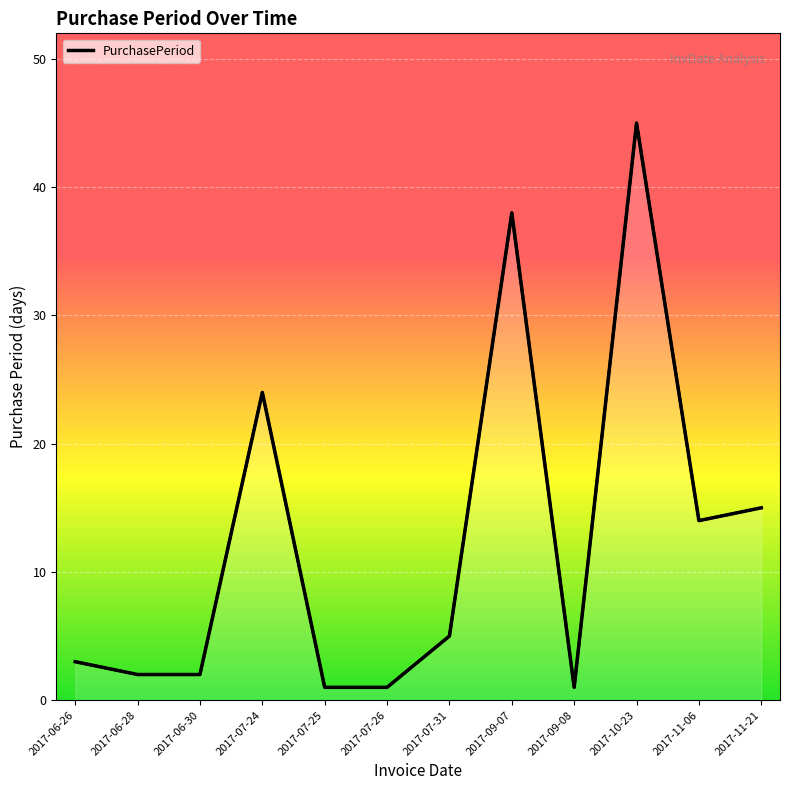

Is it true that the value at 2017-09-08 is 1?

True